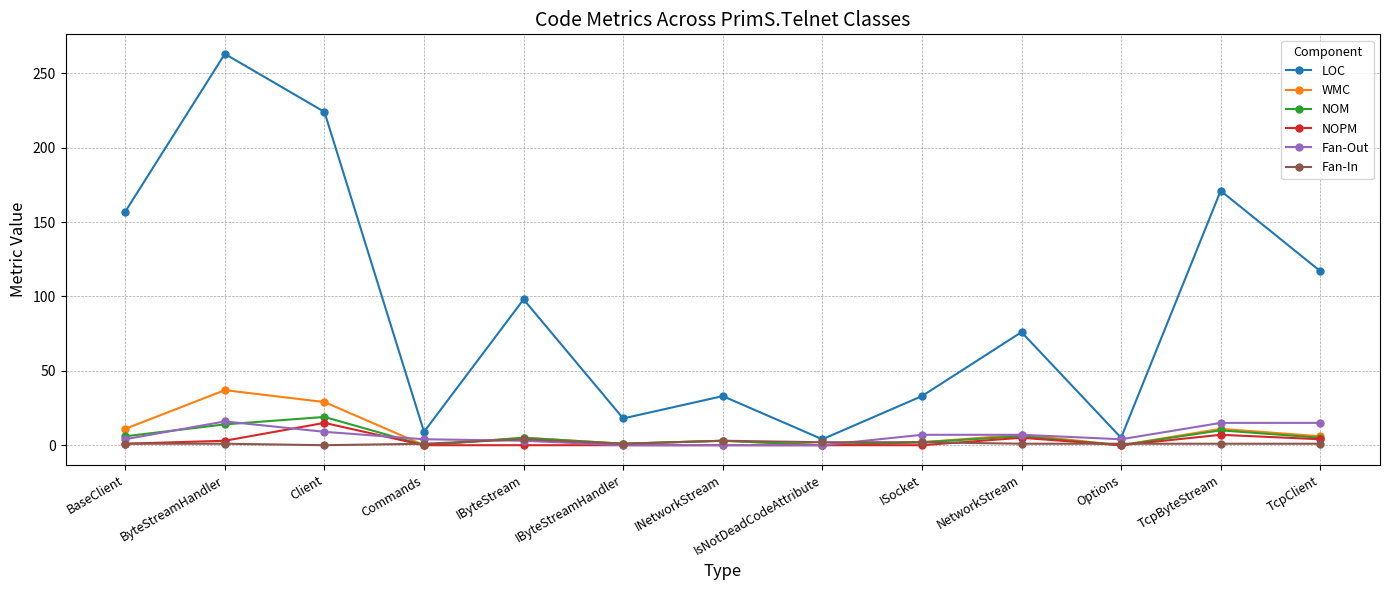

How many data points does each series have?

13